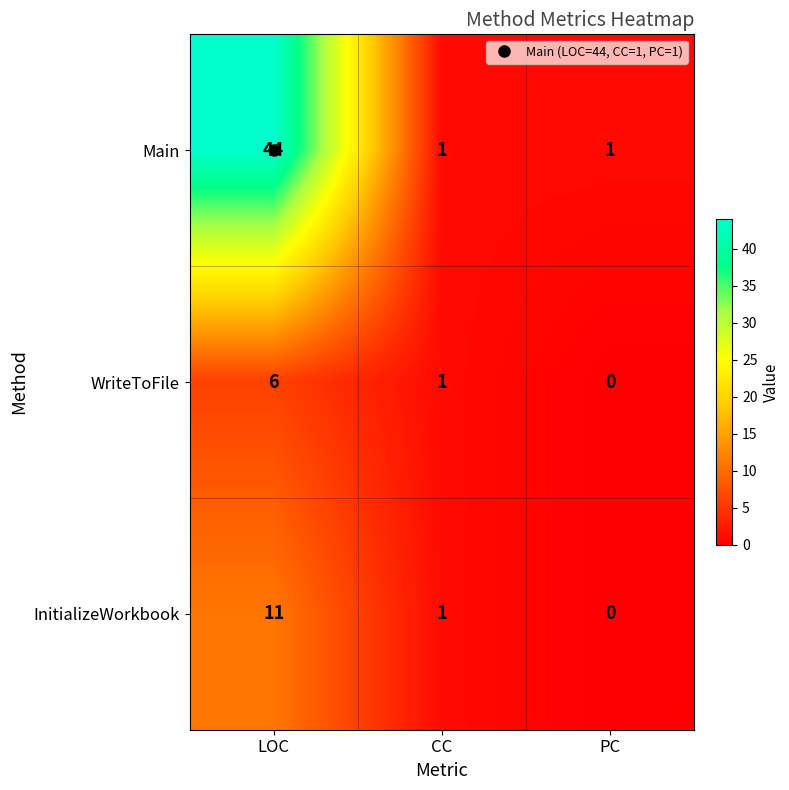

What is the greatest value displayed?

44